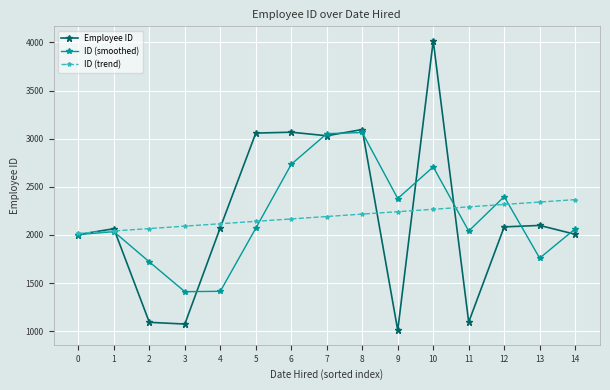

Rank the series by their maximum value, from highest to lowest.

Employee ID, ID (smoothed), ID (trend)